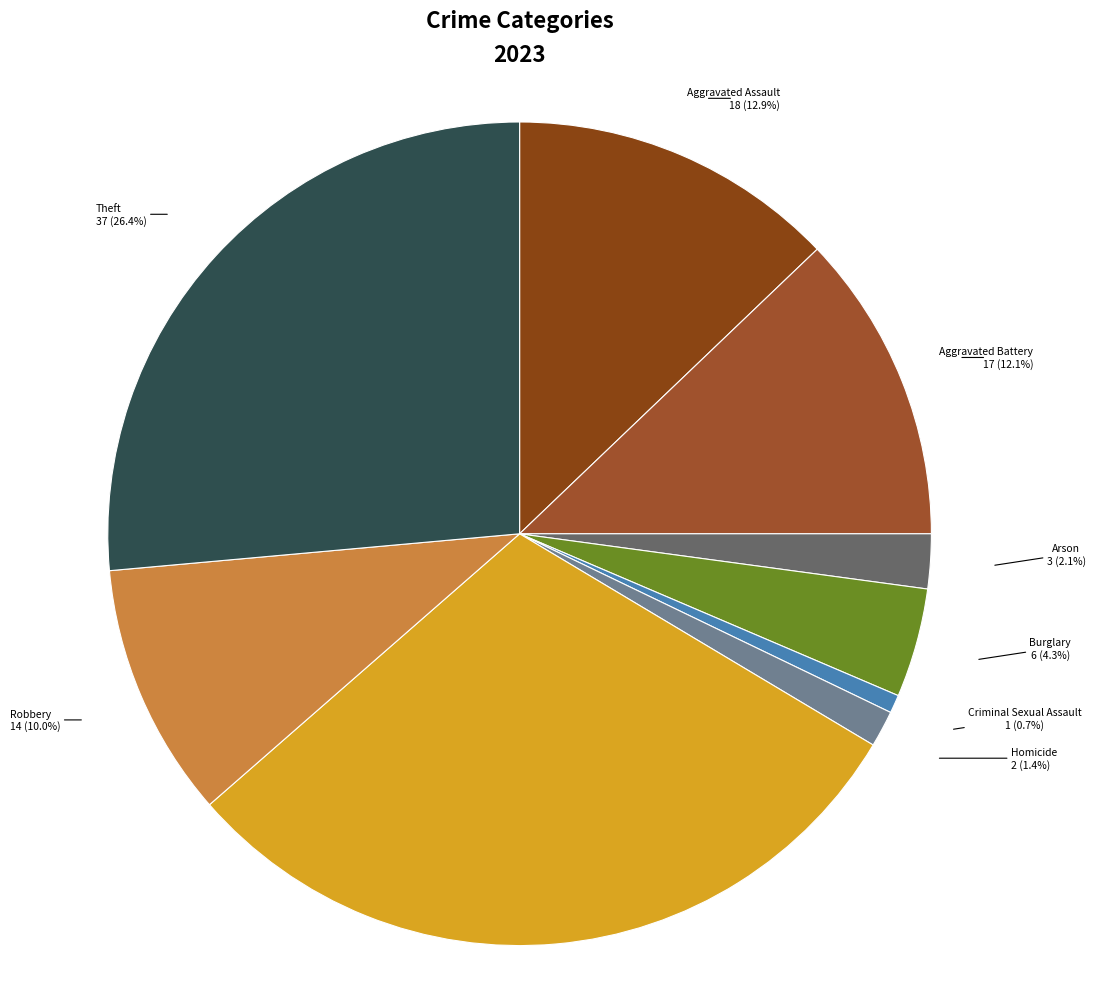

Approximately how many times larger is the value at Theft compared to Robbery?

2.6